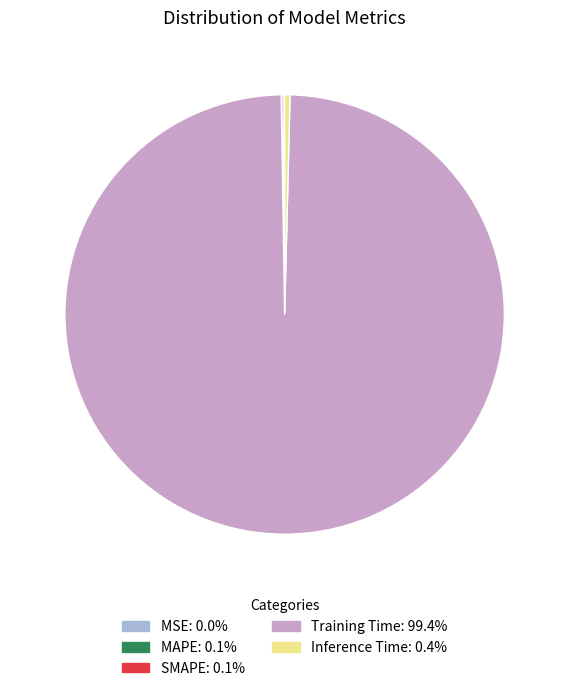

Does any single category account for the majority?

Yes